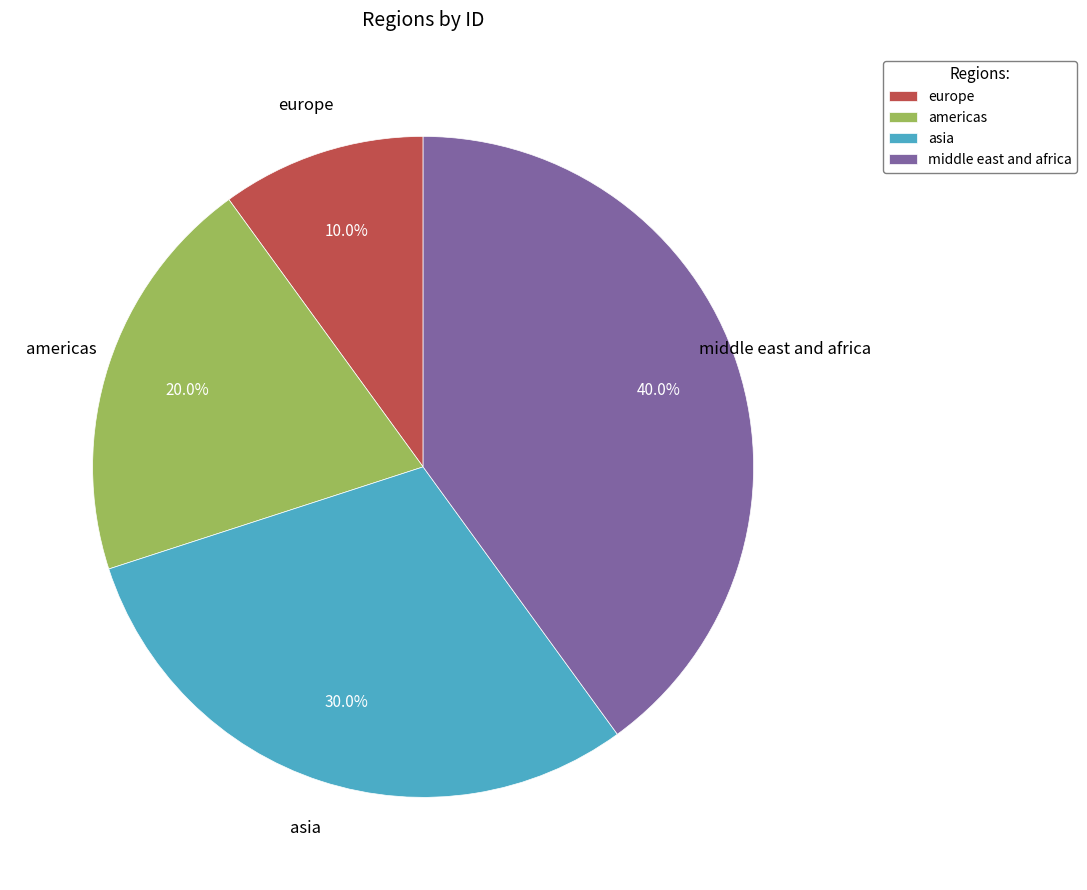

Does europe represent more than half of the total?

No